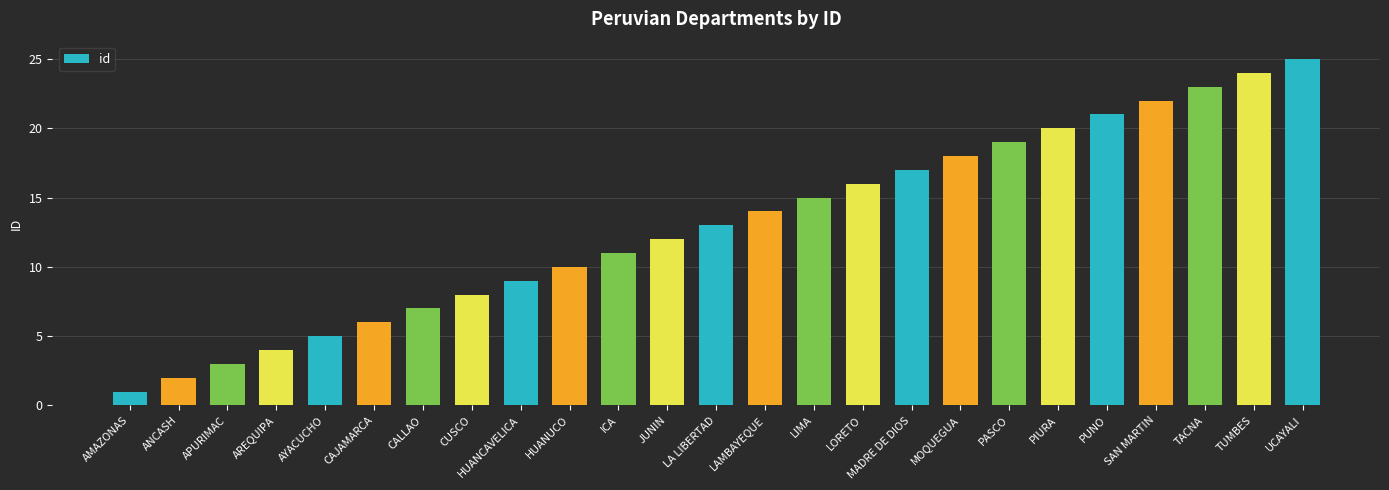

Reading left to right, list all the values displayed in this chart.

AMAZONAS=1	ANCASH=2	APURIMAC=3	AREQUIPA=4	AYACUCHO=5	CAJAMARCA=6	CALLAO=7	CUSCO=8	HUANCAVELICA=9	HUANUCO=10	ICA=11	JUNIN=12	LA LIBERTAD=13	LAMBAYEQUE=14	LIMA=15	LORETO=16	MADRE DE DIOS=17	MOQUEGUA=18	PASCO=19	PIURA=20	PUNO=21	SAN MARTIN=22	TACNA=23	TUMBES=24	UCAYALI=25